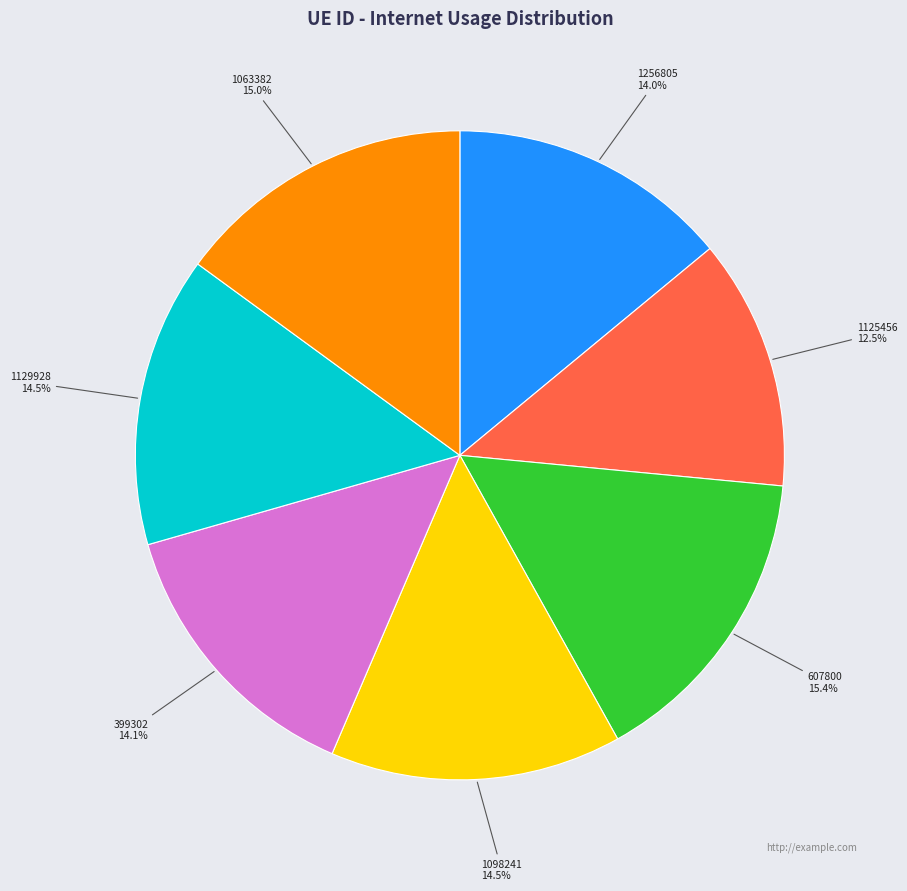

Does any single category account for the majority?

No